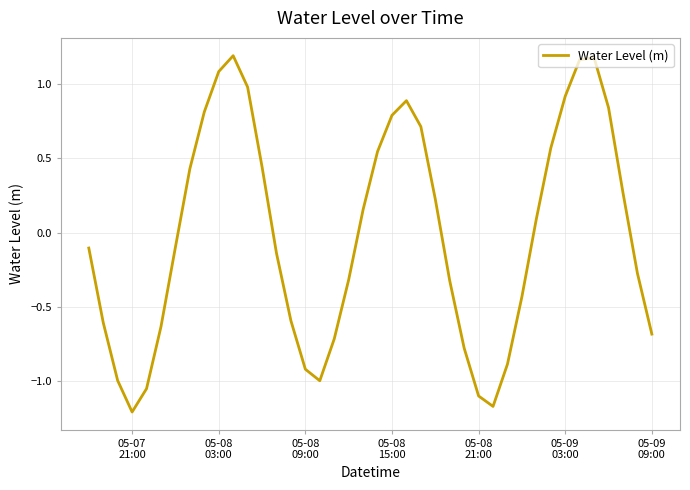

What is the difference between the maximum and minimum values?

2.4